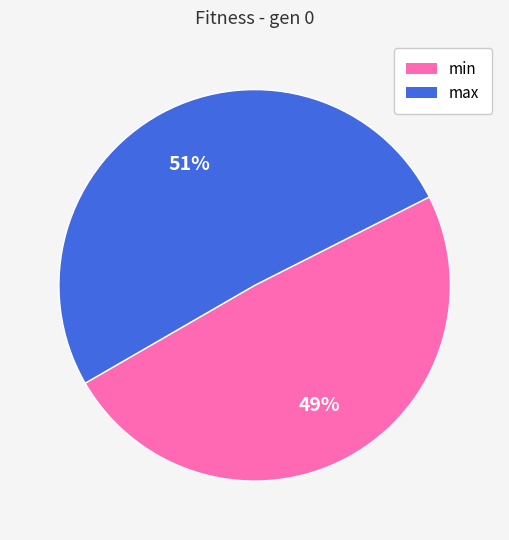

Combined, do max and min account for over 50%?

Yes